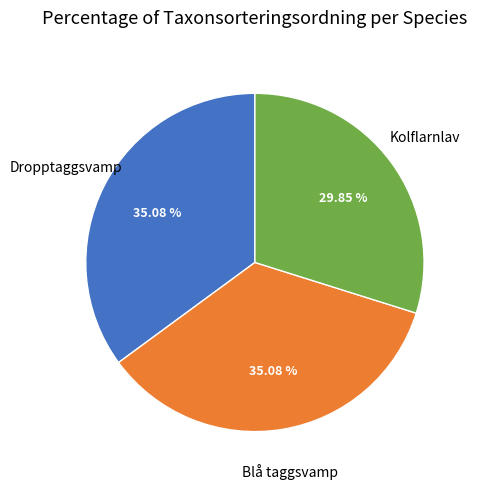

How many slices are in this pie chart?

3